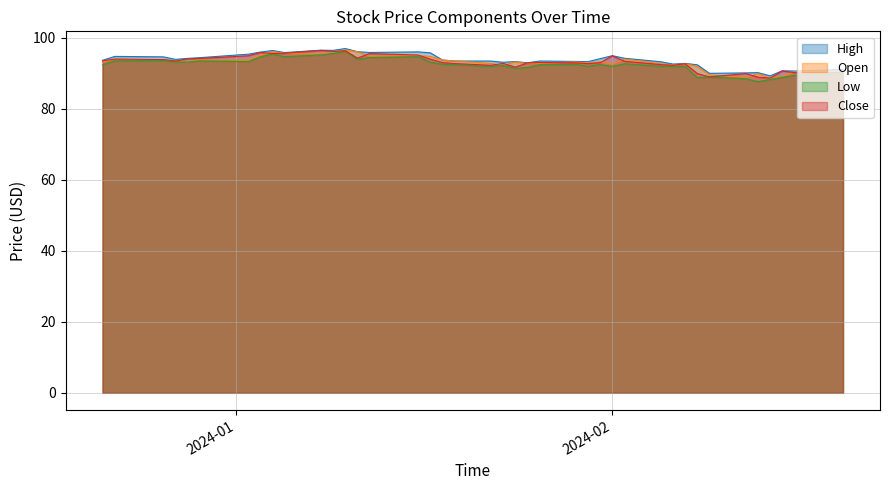

Which series has the largest total across all categories?

High